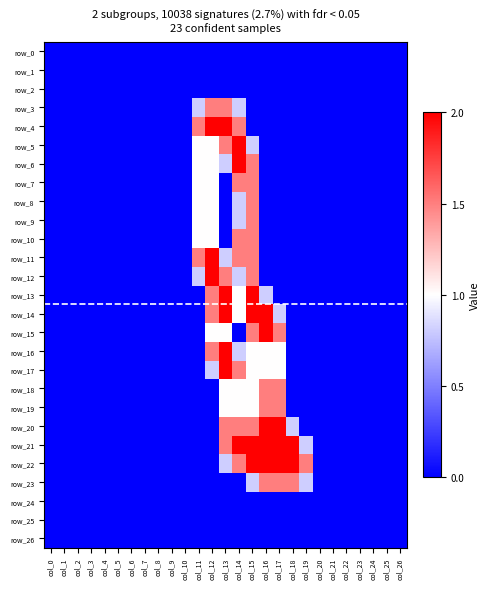

True or false: row_22 has a value of -0.8 at col_4.

False